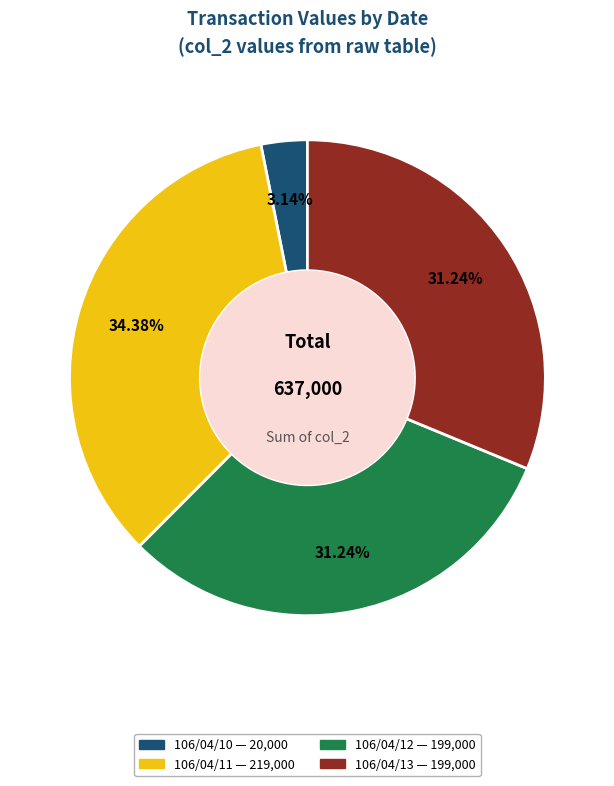

What percentage is the 106/04/11 slice, to the nearest percent?

34%